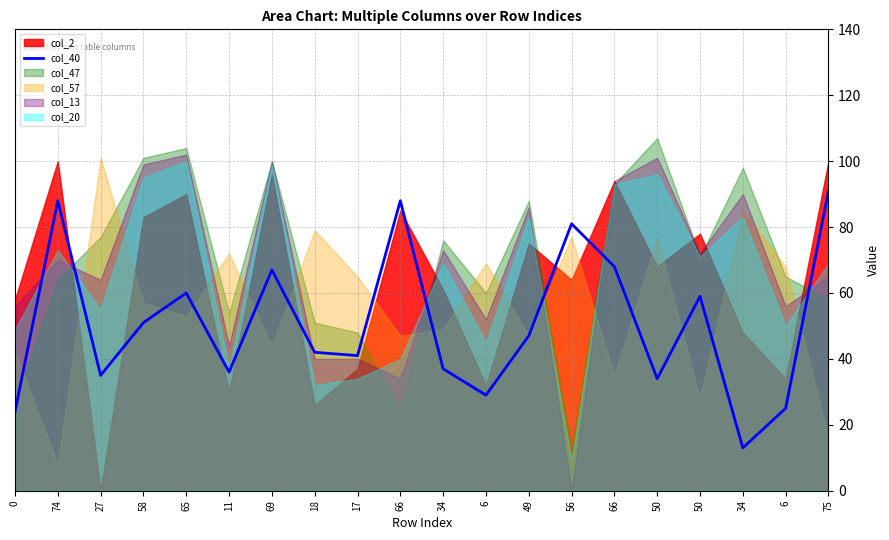

Rank the categories by value from highest to lowest.

75, 74, 66, 56, 66, 69, 65, 50, 58, 49, 18, 17, 34, 11, 27, 50, 6, 6, 0, 34